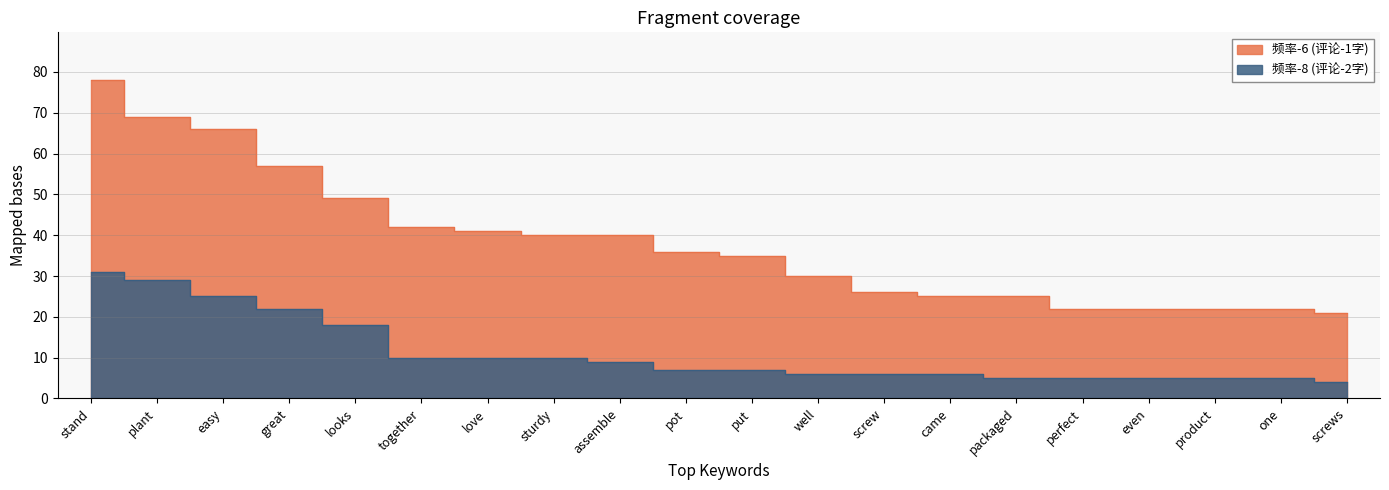

Which series has the largest range (max minus min)?

频率-6